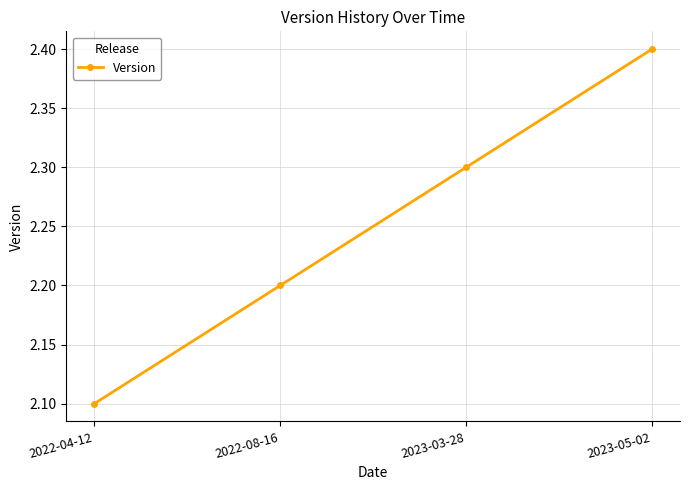

What is the approximate value at 2023-05-02?

2.4